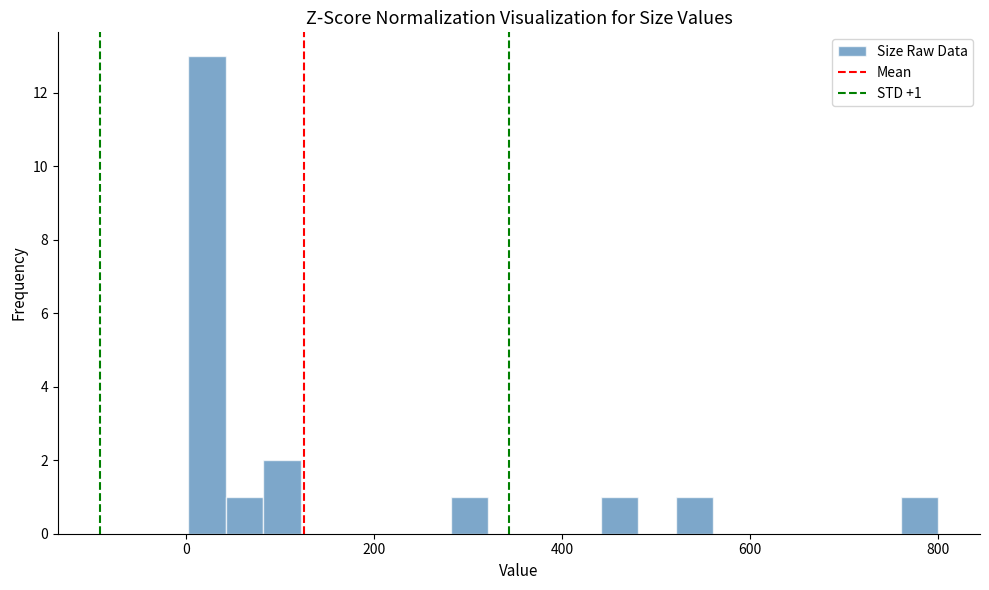

Around what value on the x-axis is the tallest bar? Give the approximate position of its centre, as read against the axis.

20